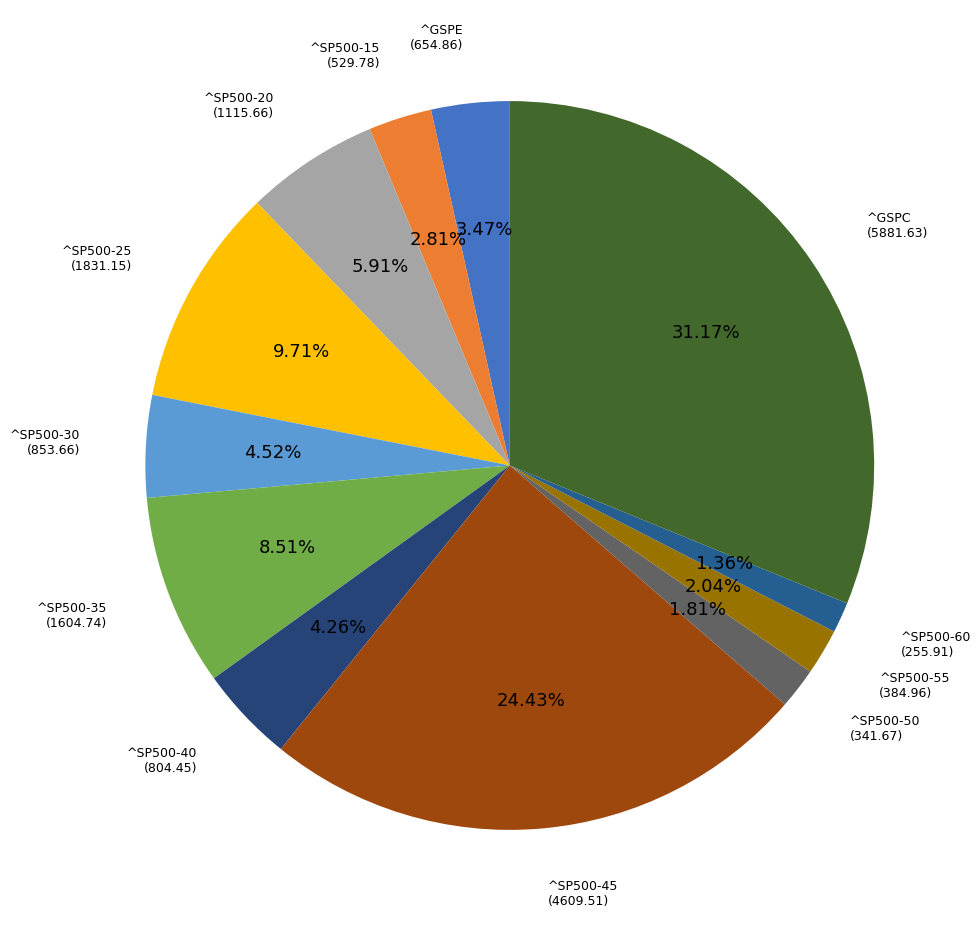

Do ^SP500-40 and ^SP500-60 together represent more than half of the pie?

No